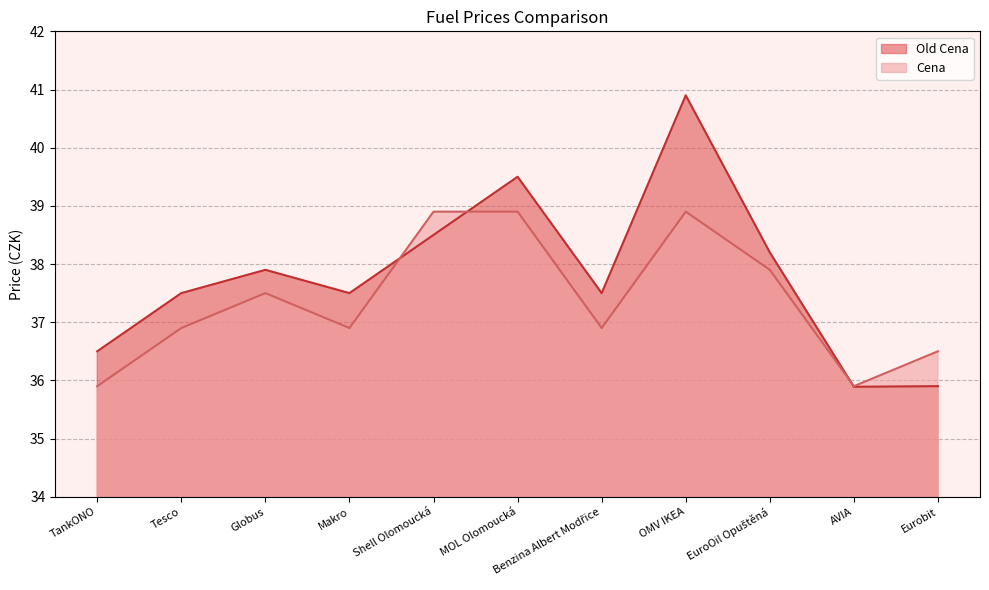

At MOL Olomoucká, list the series in order from largest to smallest.

Old Cena, Cena